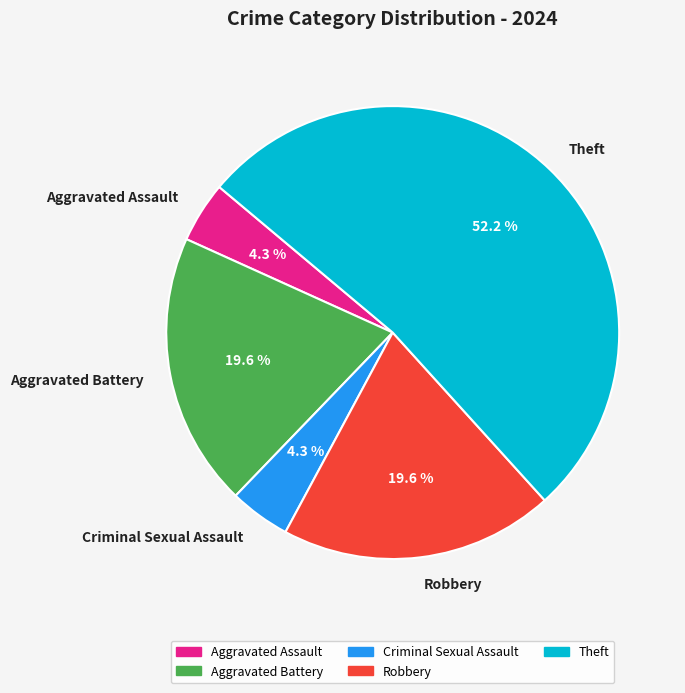

Which has a higher value, Aggravated Assault or Theft?

Theft